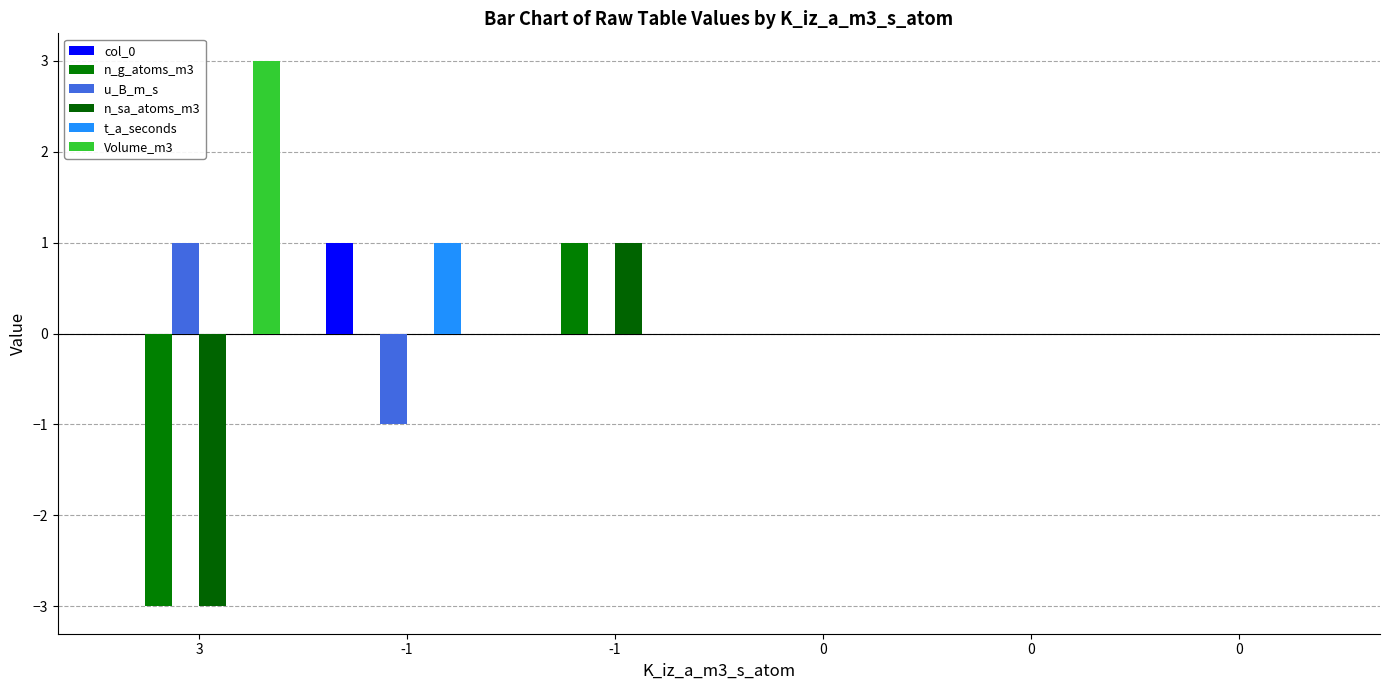

At how many categories does at least one series exceed 0?

3